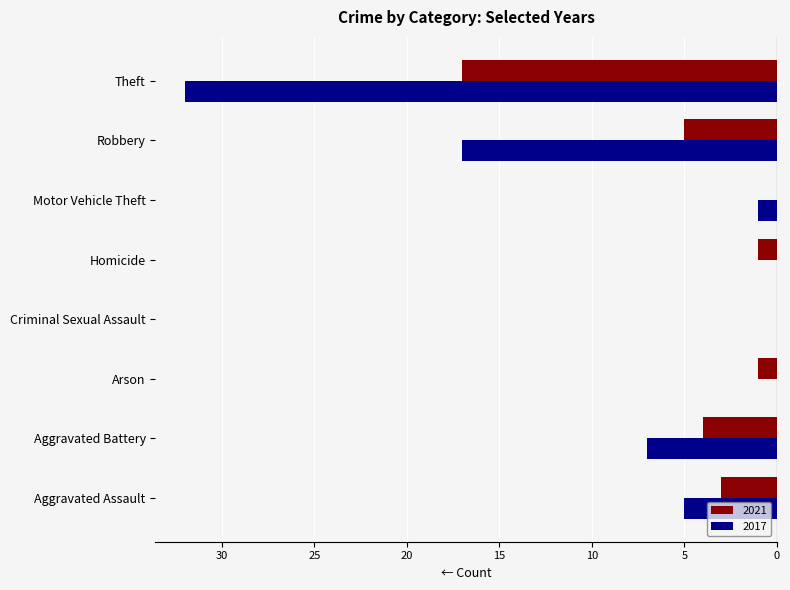

Which series has the largest range (max minus min)?

2017